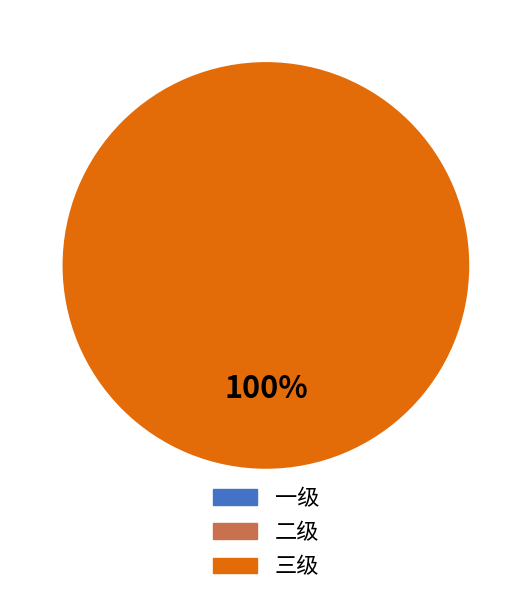

Does any single category account for the majority?

Yes